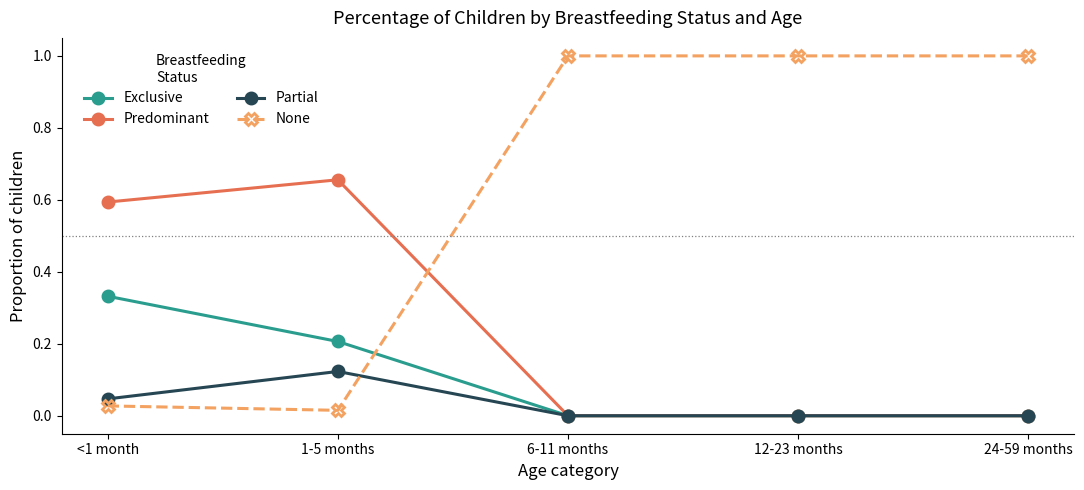

Which series has the largest range (max minus min)?

None